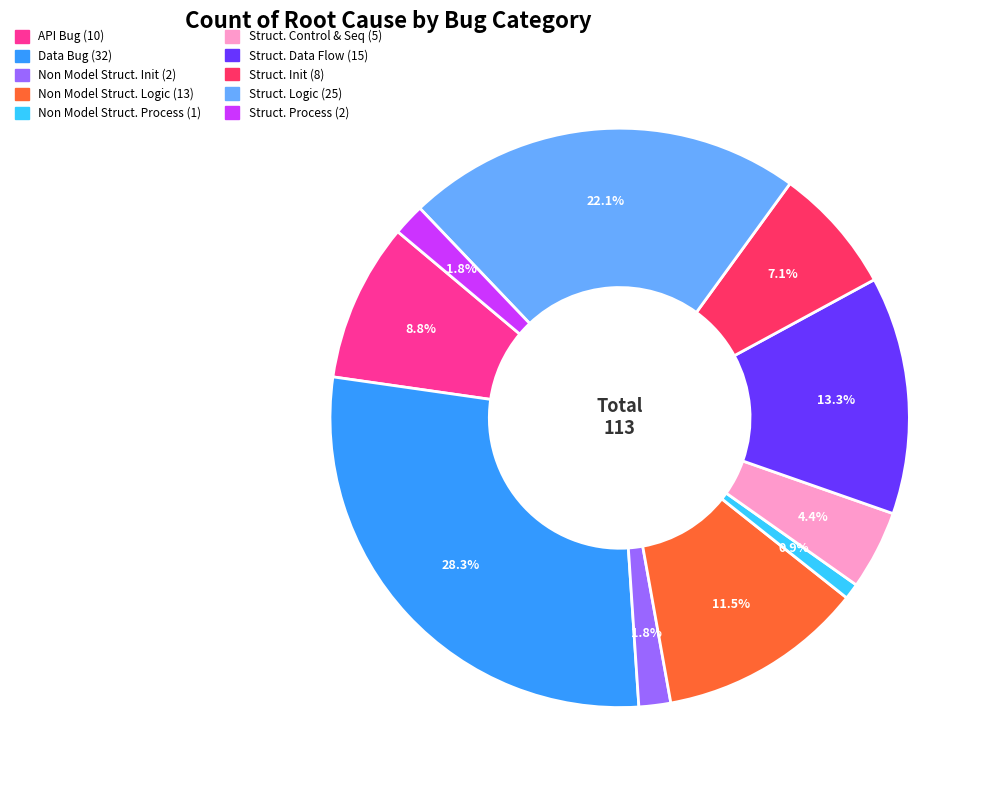

Is there any slice that represents more than half of the pie?

No